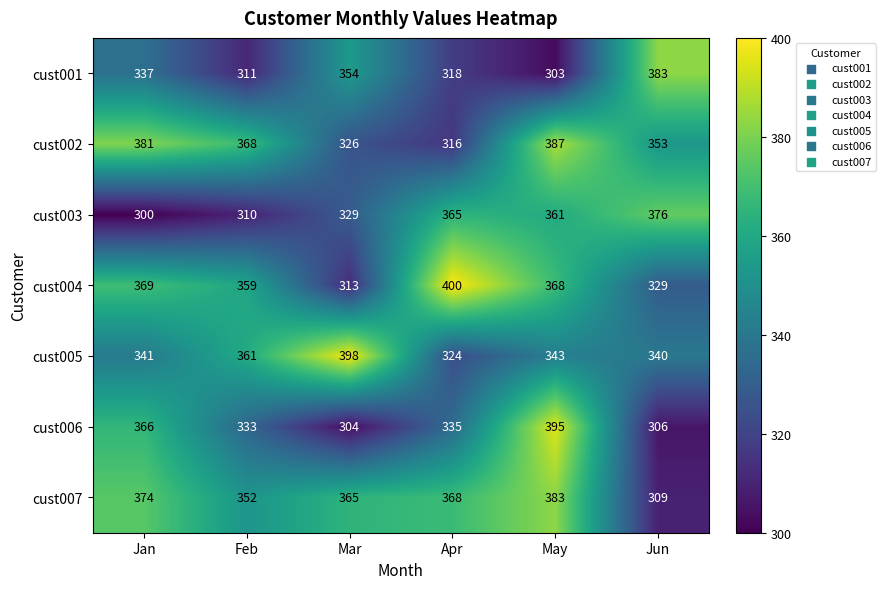

What is the lowest value of the cust006 series?

304